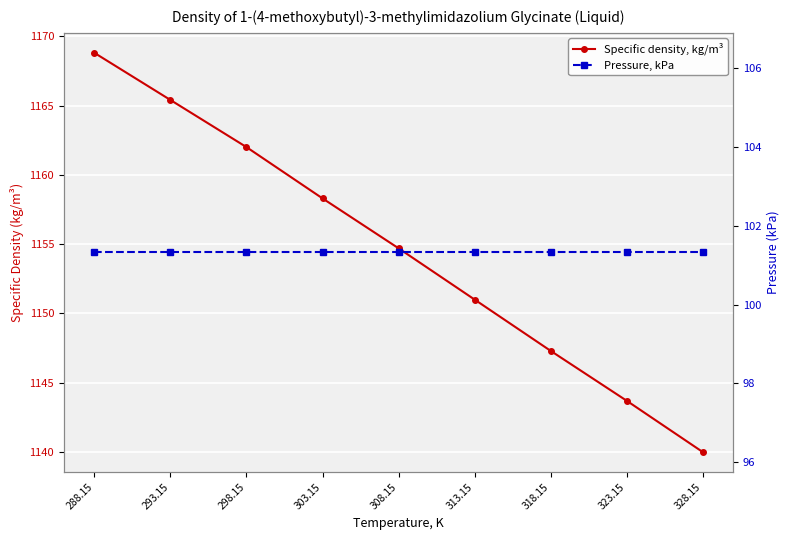

What is the label of the 3rd point from the right?

318.15